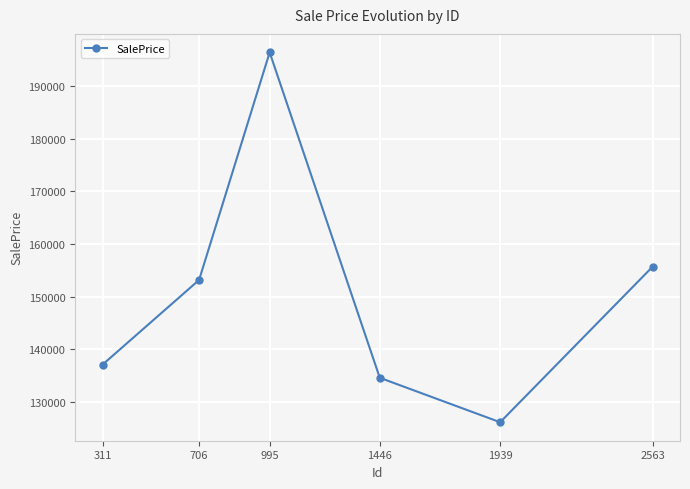

The value at 1939 is 189718.6. True or false?

False